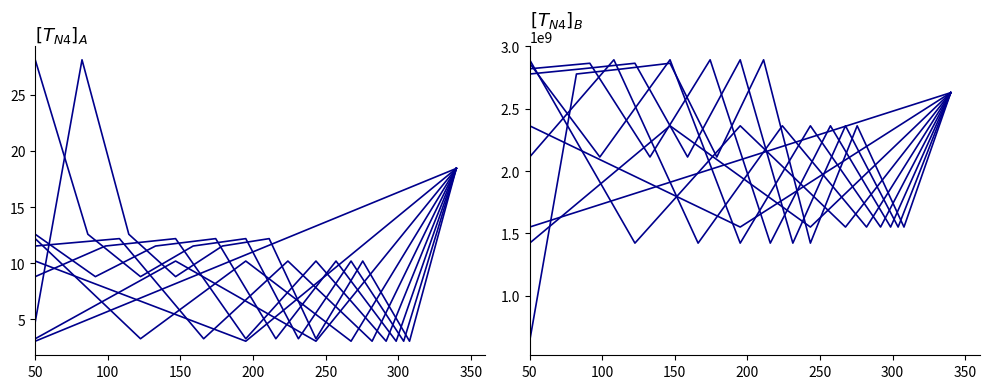

How many values in the lat/long series exceed 2628333320?

5